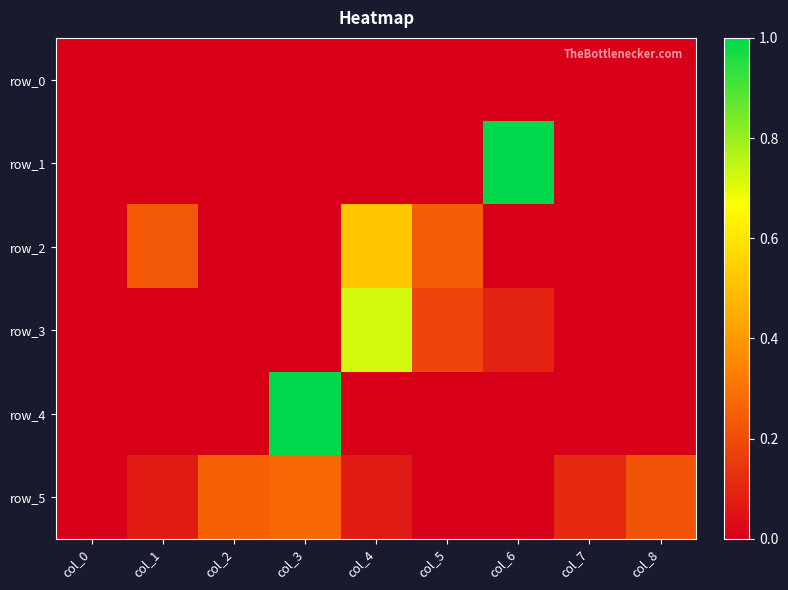

What is the maximum value for row_1?

1.0